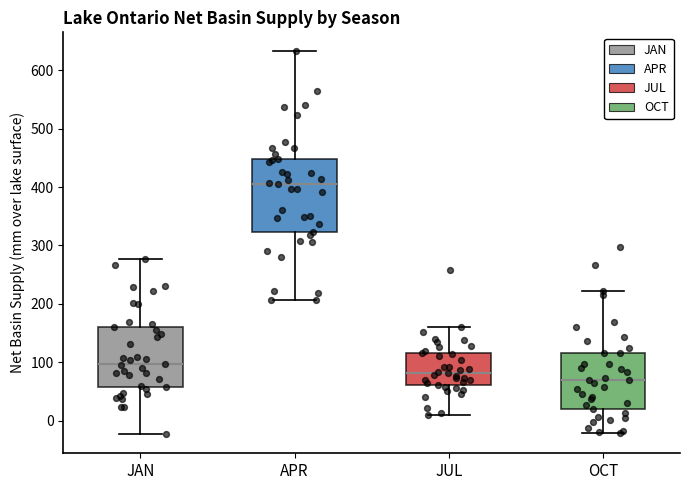

Reading left to right, read every box against the y-axis: the position of its median line, the range the box covers, and the ends of its whiskers. The values are not printed on the chart, so give them approximately, as read against the axis.

JAN: median 100, box 60 to 160, whiskers -20 to 280
APR: median 400, box 320 to 450, whiskers 210 to 630
JUL: median 80, box 60 to 120, whiskers 10 to 160
OCT: median 70, box 20 to 120, whiskers -20 to 220